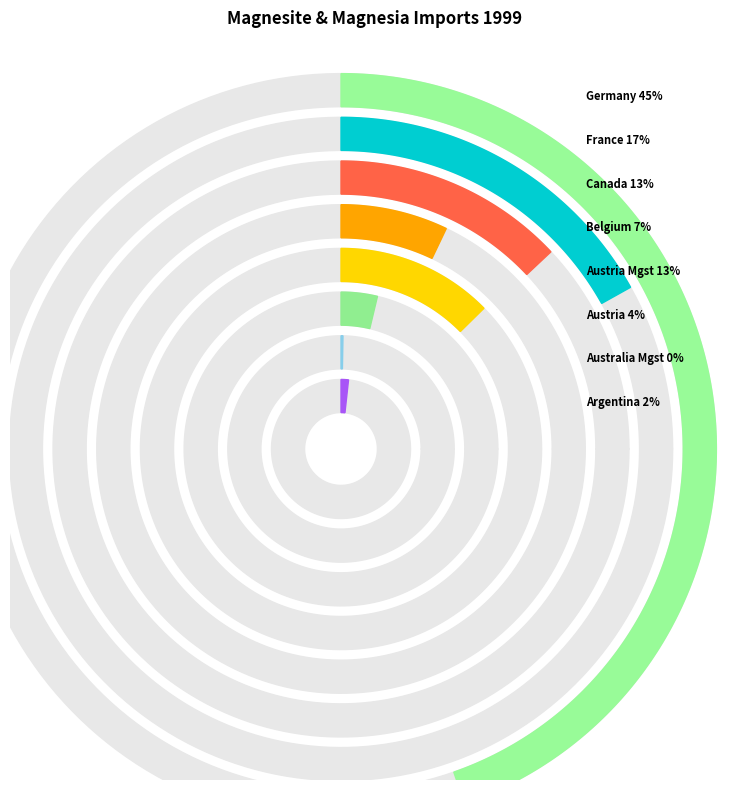

Does Magnesite account for over 50% of the chart?

No